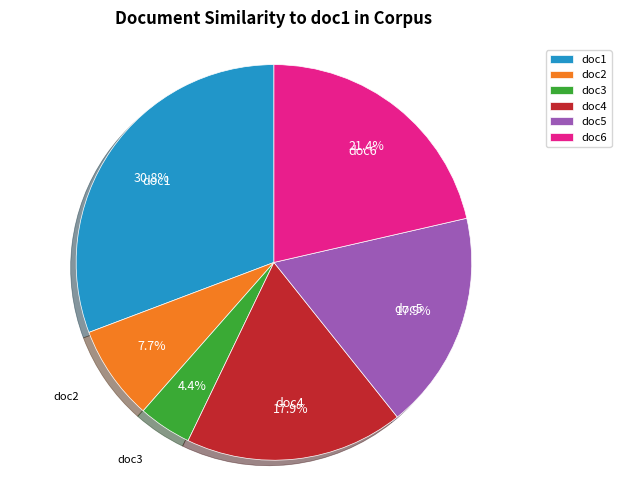

To the nearest percent, what is the difference between the doc2 and doc5 slice percentages?

10%